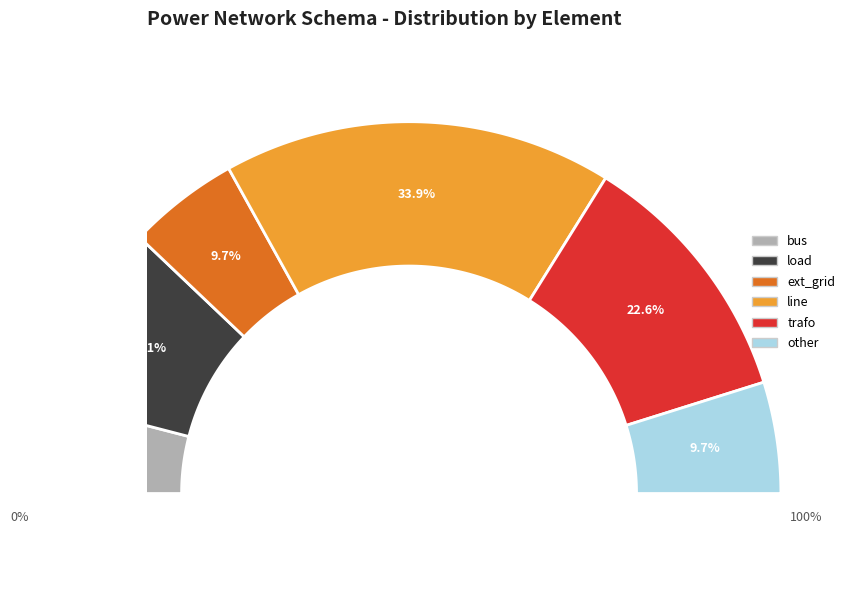

What portion of the pie excludes bus?

91.9%